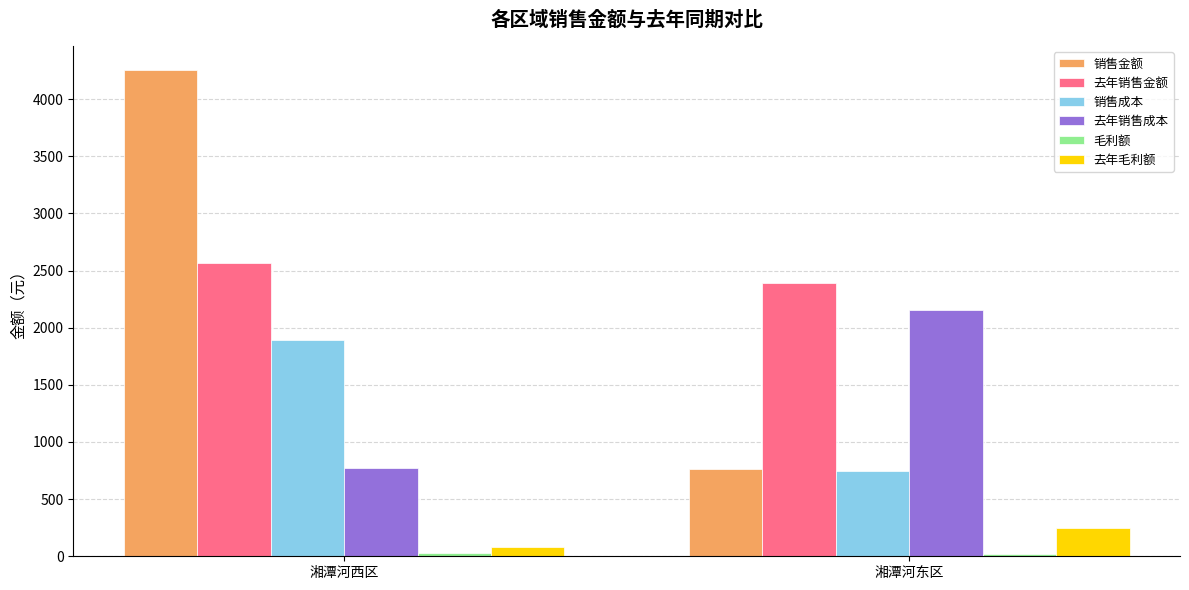

Where is 去年销售金额 nearest to the value 2480?

湘潭河东区